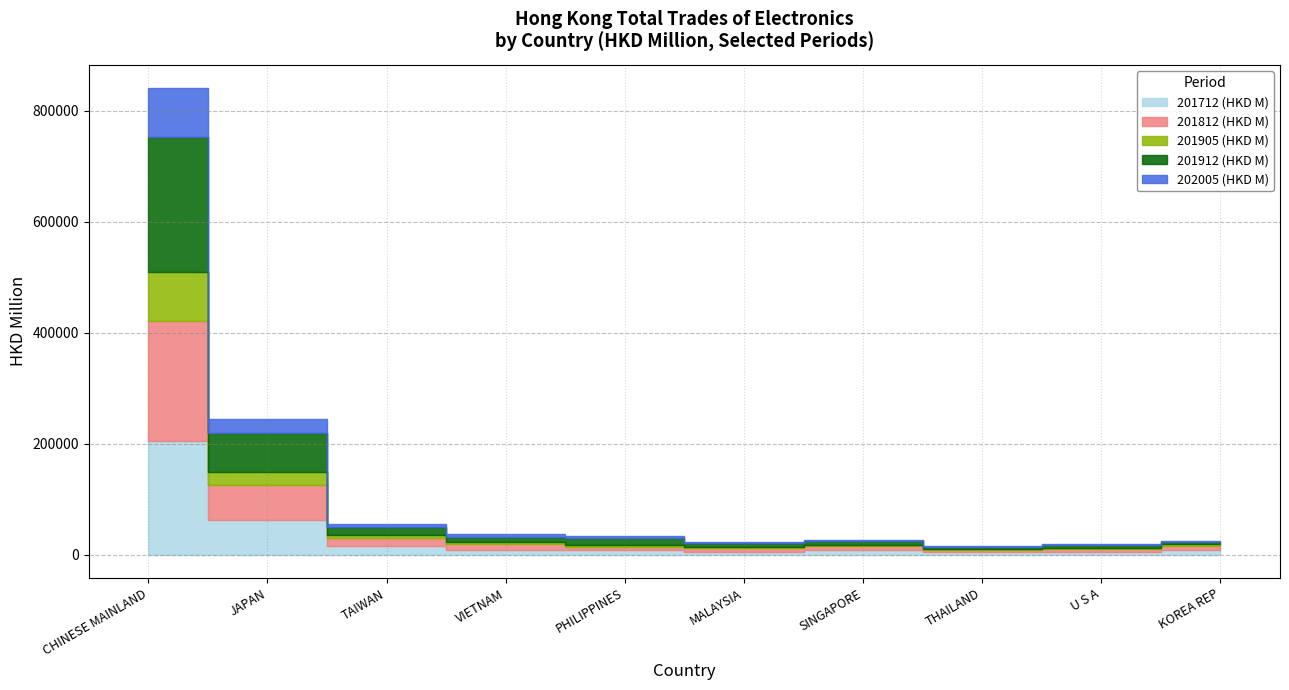

What is the difference between the highest and lowest values at U S A?

3774.6